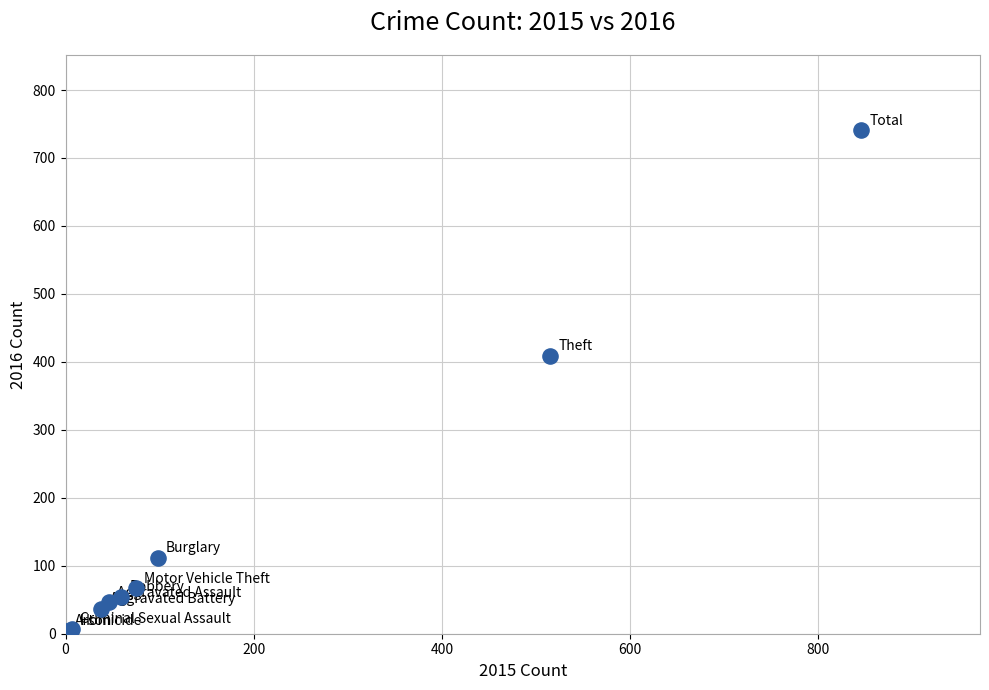

What Y value in the scatter plot is closest to 372?

409